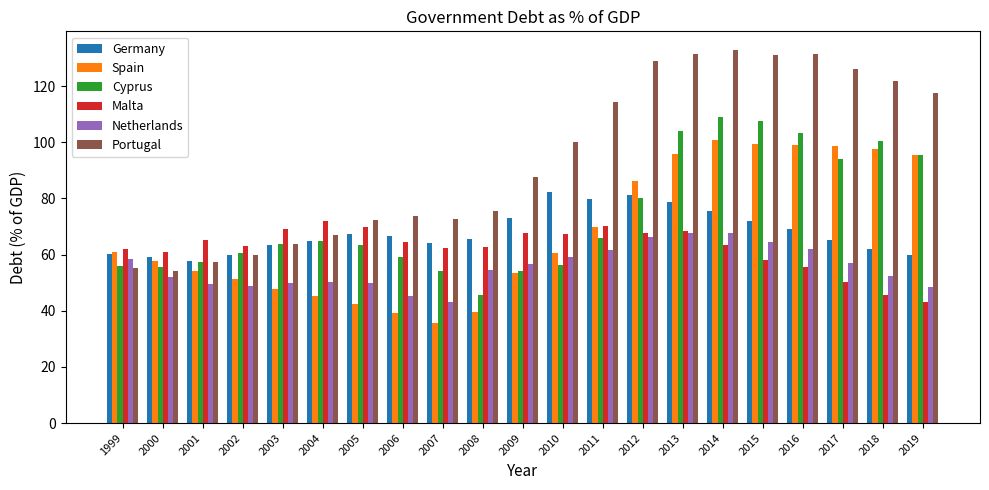

Is the value of Netherlands at 2003 greater than the value of Portugal at 2019?

No